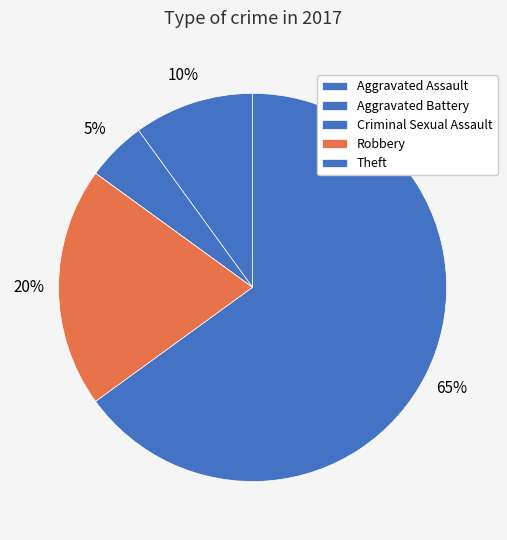

To the nearest percent, what is the difference between the largest and smallest slice percentages?

65%